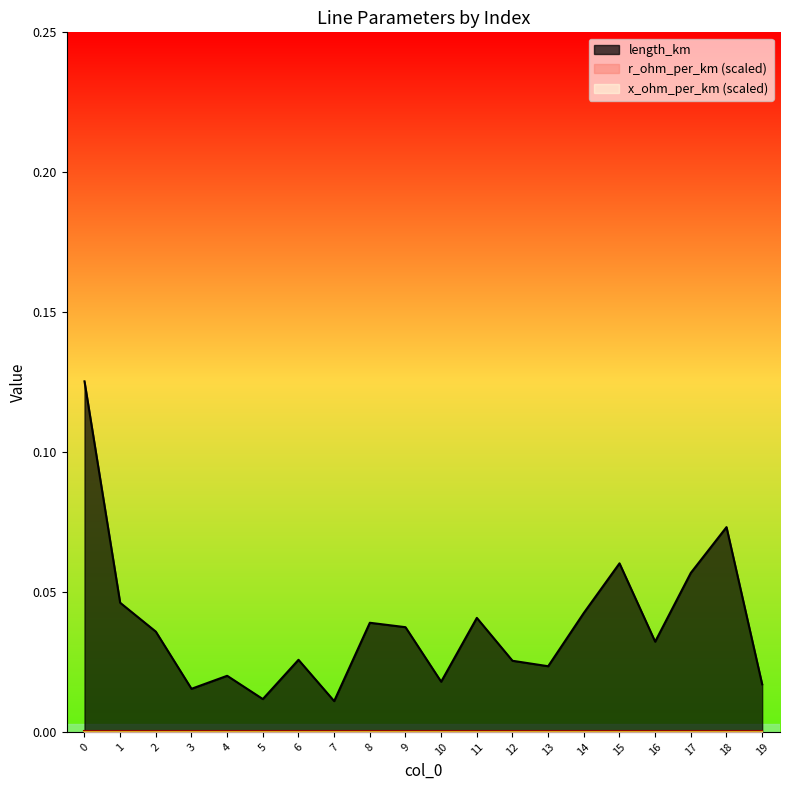

What are all the series names shown in the legend?

length_km, r_ohm_per_km, x_ohm_per_km